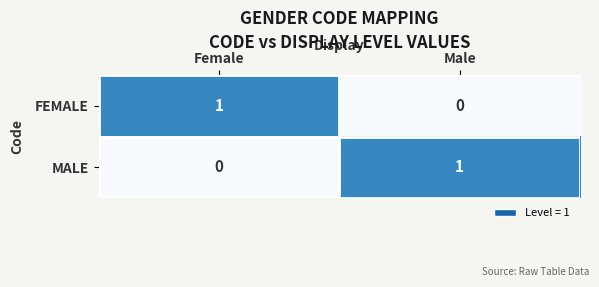

Reading right to left, what are all the values shown in this chart?

FEMALE: 0	1
MALE: 1	0